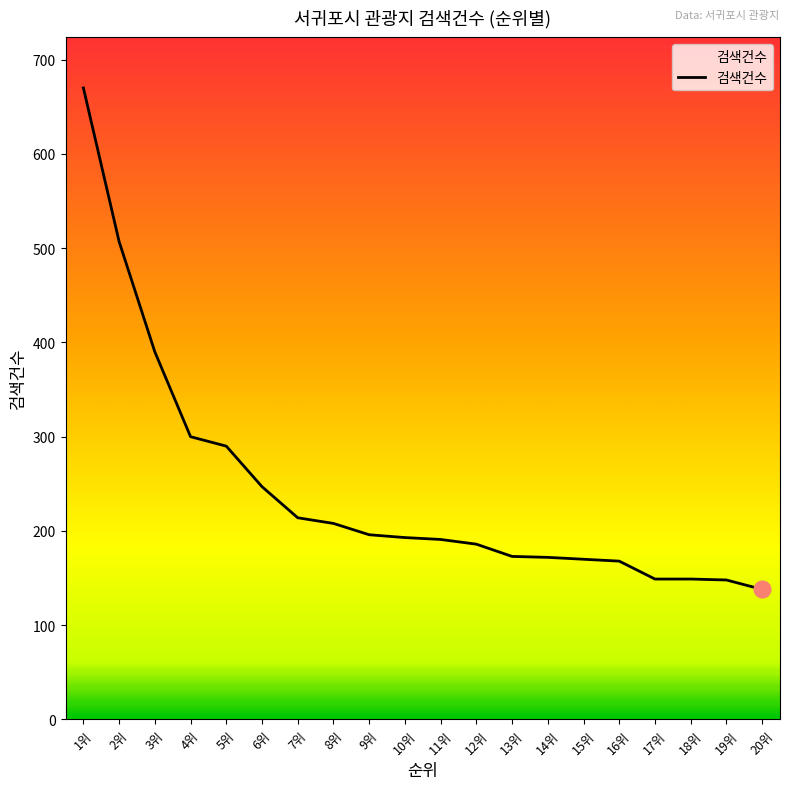

What position from the left is 3위?

3